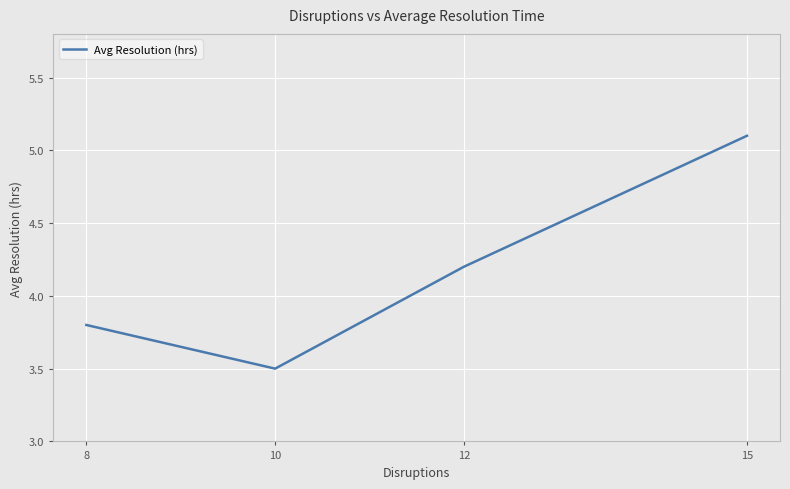

Rank the categories by value from highest to lowest.

15, 12, 8, 10